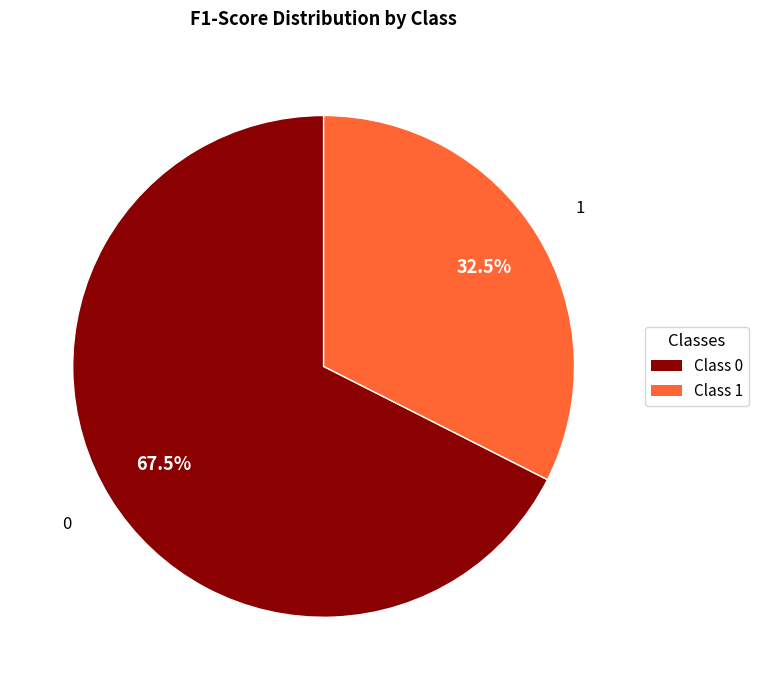

Rank the categories by value from highest to lowest.

Class 0, Class 1